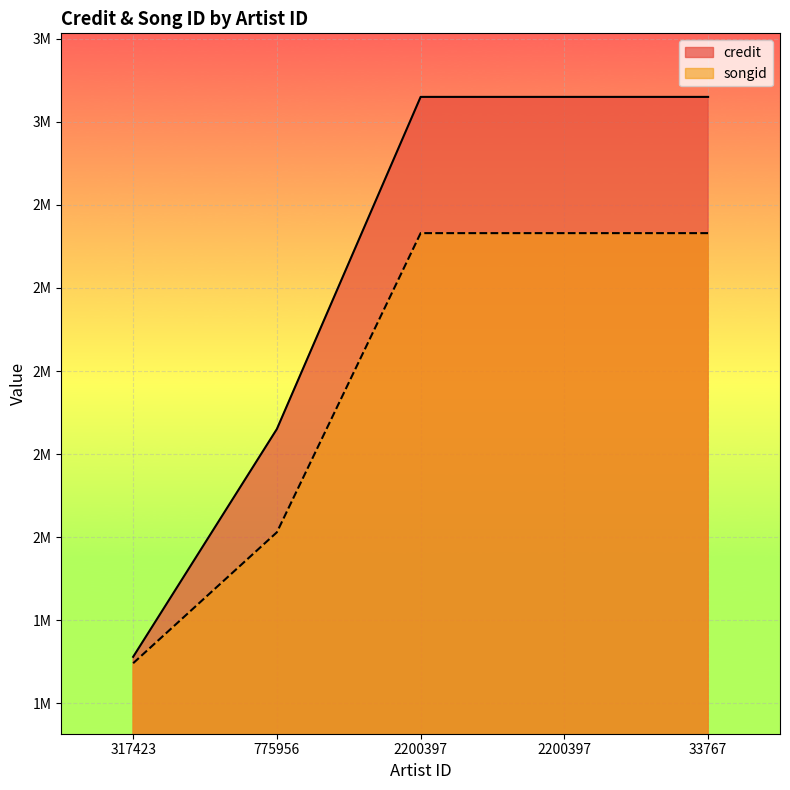

What is the average value of the songid series?

2381010